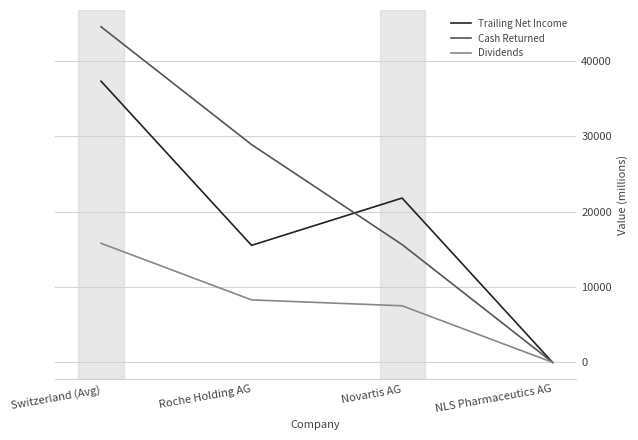

How many times do Dividends and Trailing Net Income cross each other?

1